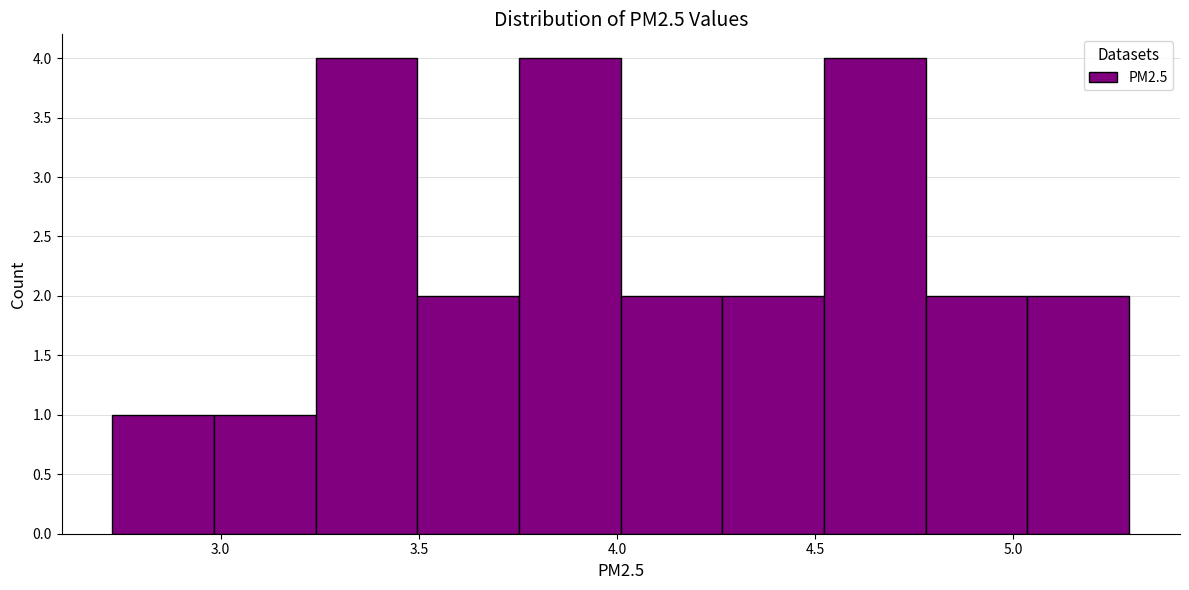

Reading left to right, transcribe this chart: for each bar, give the range it covers on the x-axis and its height. Neither the bar edges nor the heights are printed on the chart, so give them approximately, as read against the axes.

2.75 to 3.00: 1
3.00 to 3.25: 1
3.25 to 3.50: 4
3.50 to 3.75: 2
3.75 to 4.00: 4
4.00 to 4.25: 2
4.25 to 4.50: 2
4.50 to 4.80: 4
4.80 to 5.05: 2
5.05 to 5.30: 2